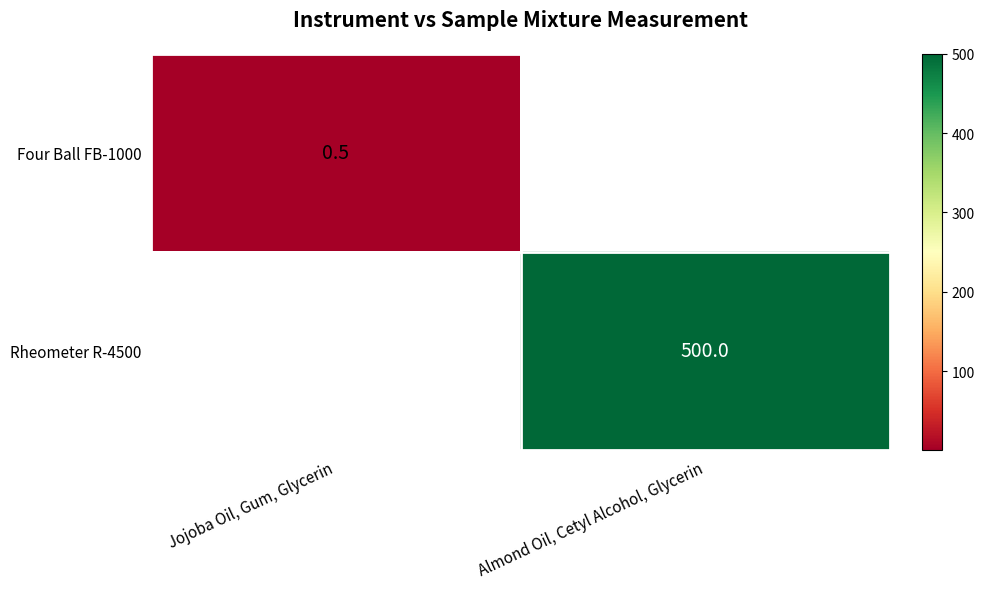

Which category has the highest value across all series?

Almond Oil, Cetyl Alcohol, Glycerin